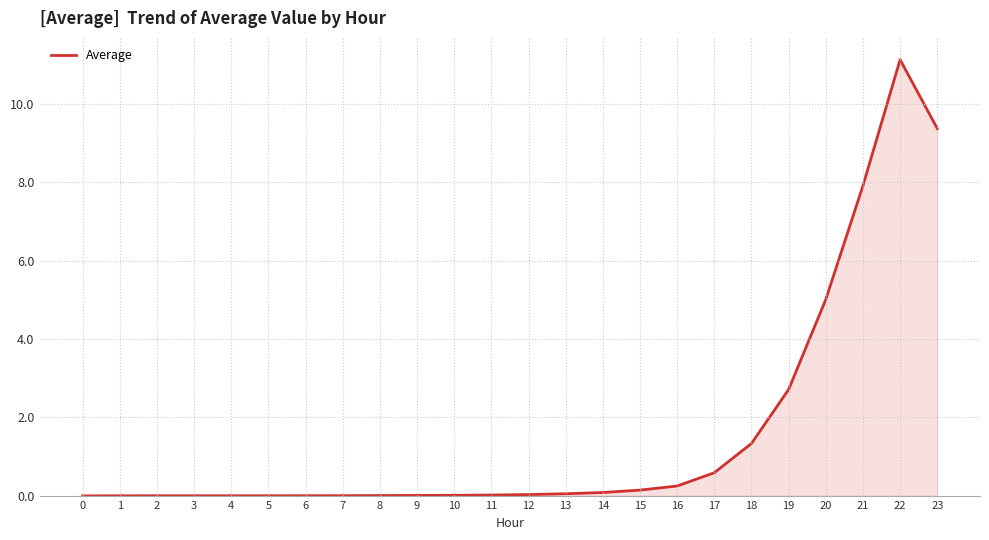

Does the chart have visible grid lines?

Yes